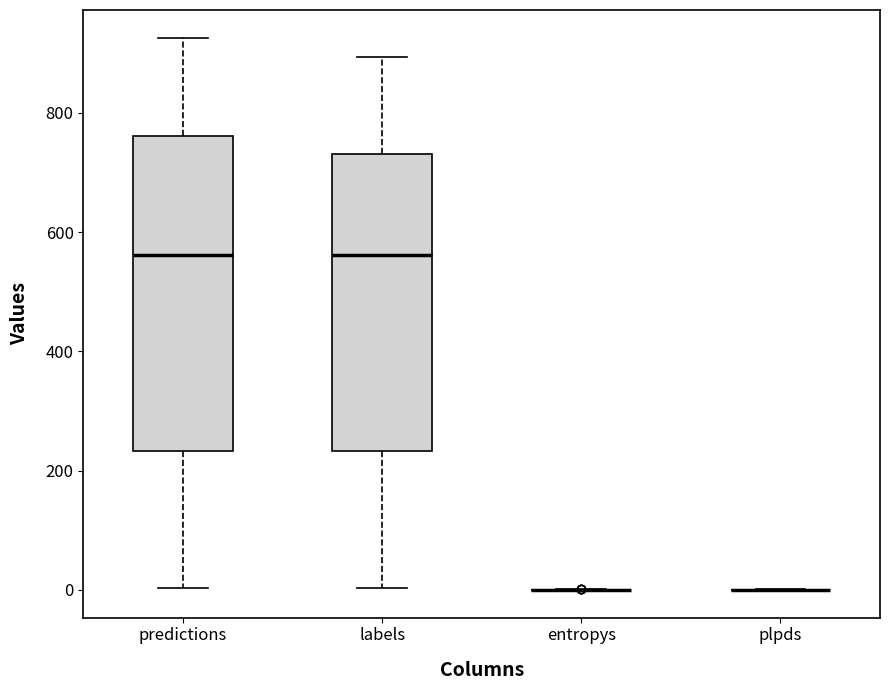

Which box is the tallest, from its lower edge to its upper edge?

predictions